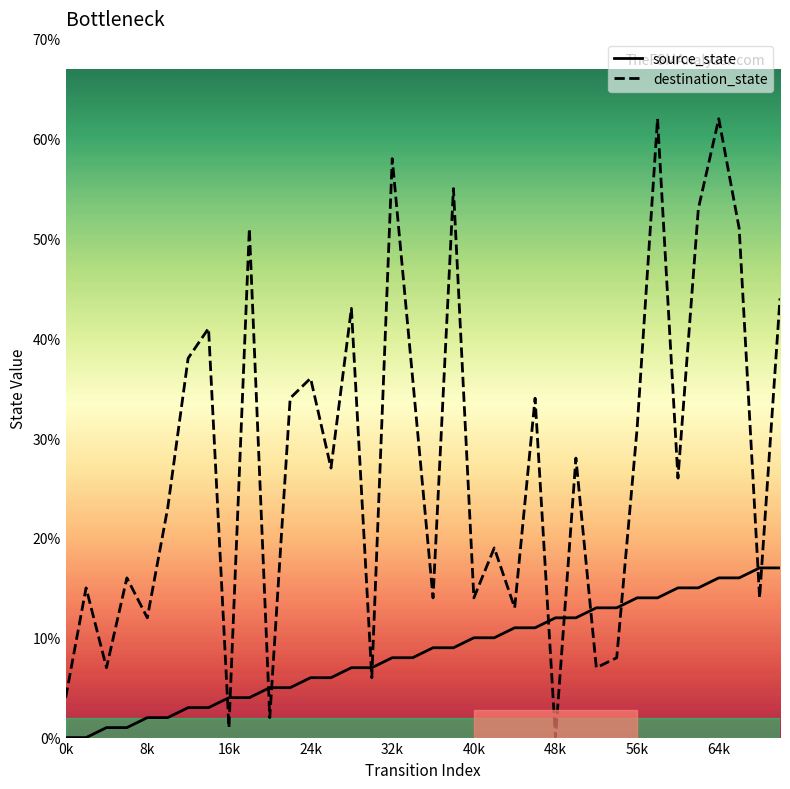

What is the maximum value shown in the chart?

62